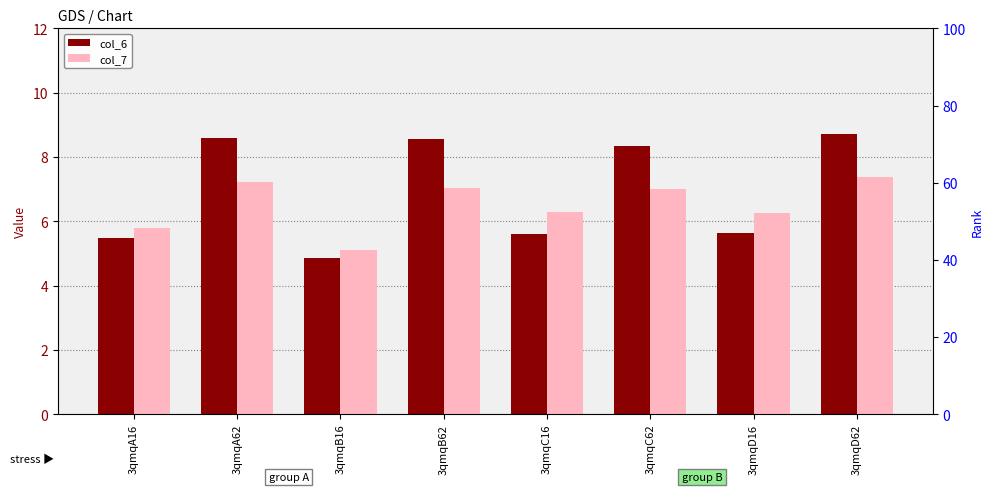

What is the label of the 4th bar from the left?

3qmqB62